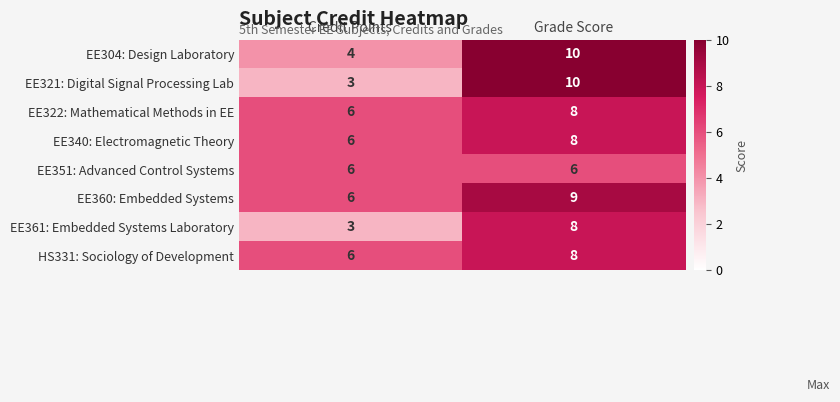

Which series changed the most between Credit Points and Grade Score?

EE321: Digital Signal Processing Lab